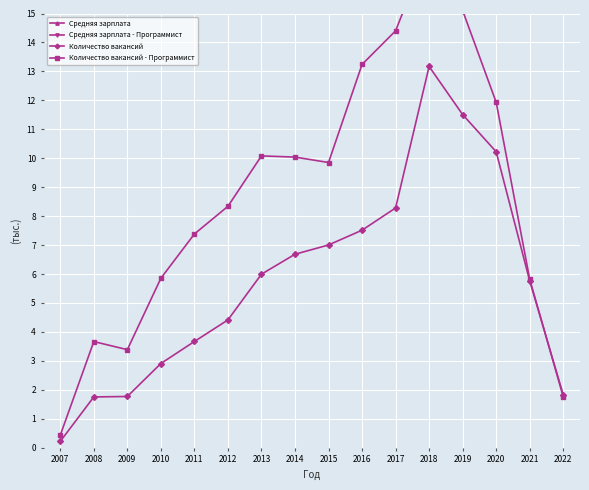

True or false: Количество вакансий has a value of 1.8 at 2022.

True